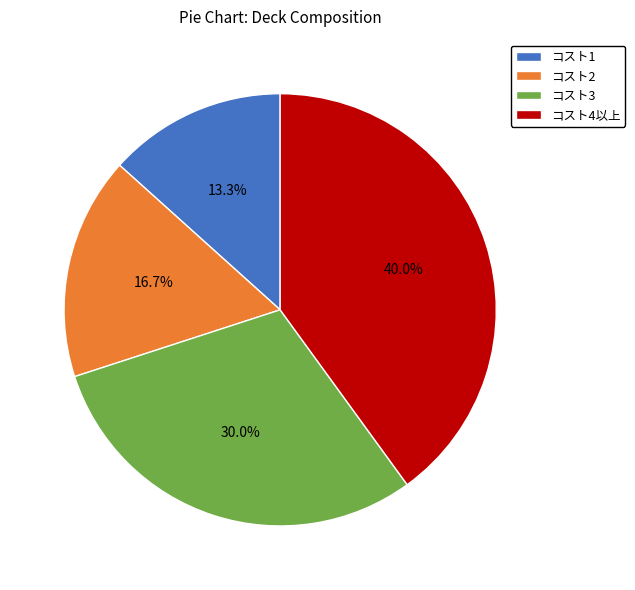

Which has a higher value, コスト1 or コスト3?

コスト3